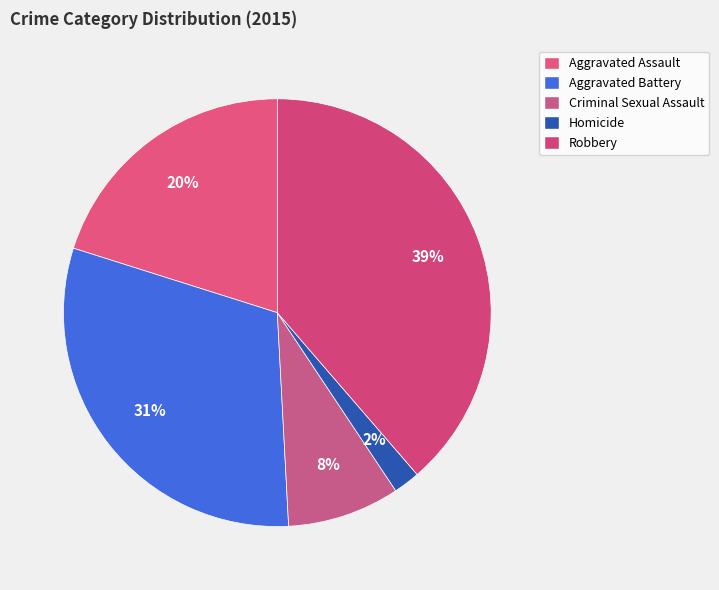

Is there any slice that represents more than half of the pie?

No